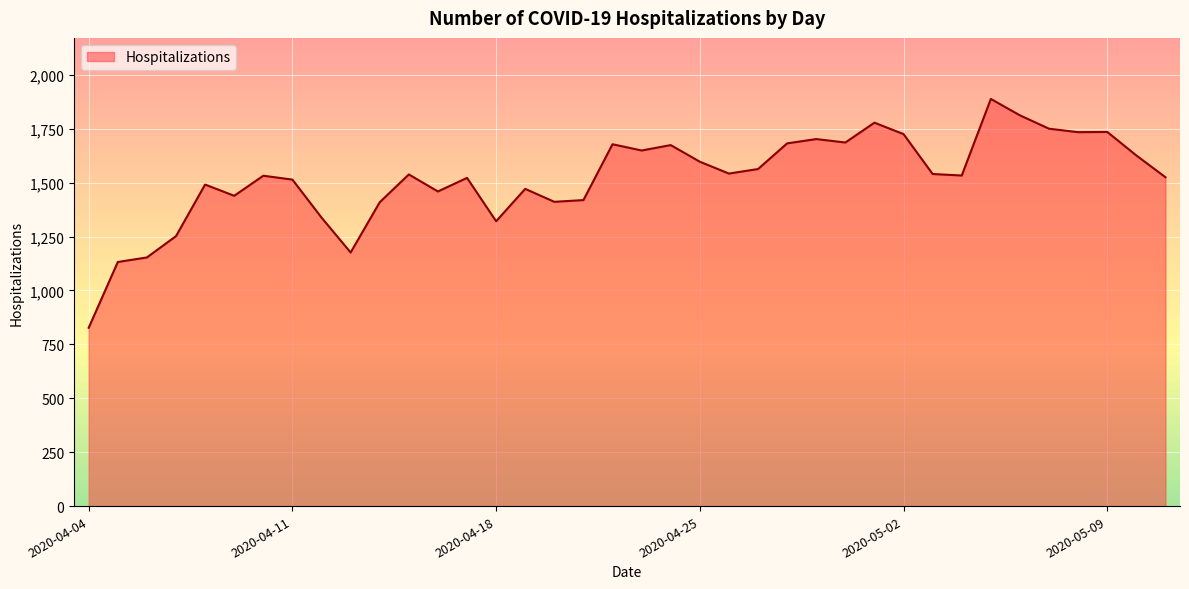

What is the smallest value displayed?

827